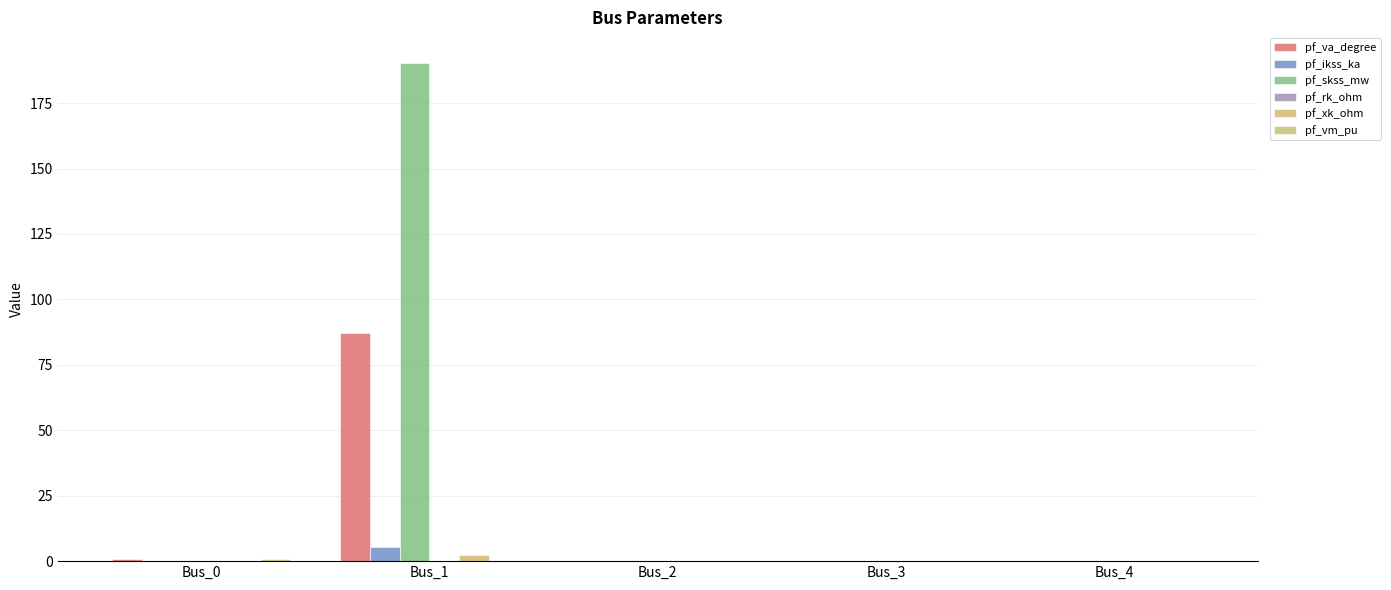

Between Bus_2 and Bus_3, which is larger?

Bus_2